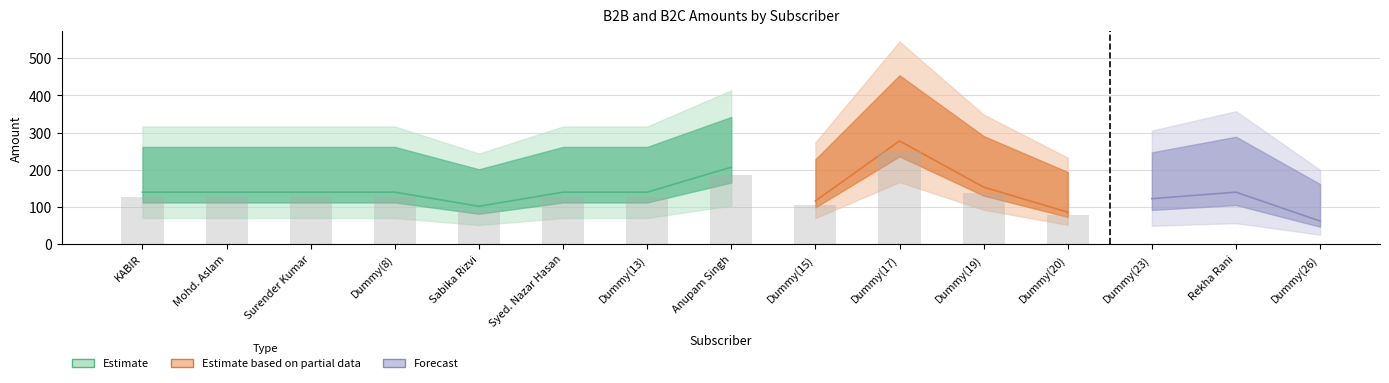

At which category is the sum across all series the highest?

Dummy(17)